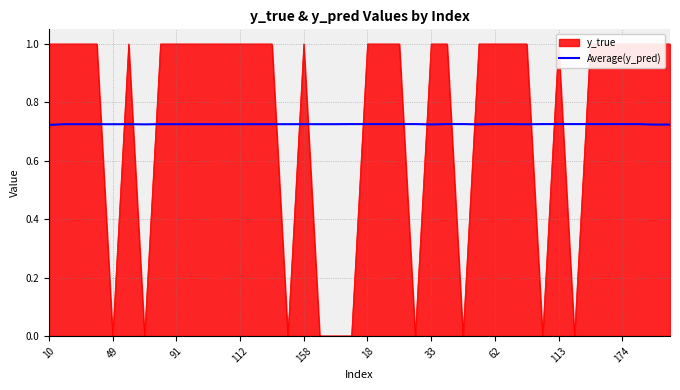

Is it true that Average(y_pred) equals 0.5 at 33?

False